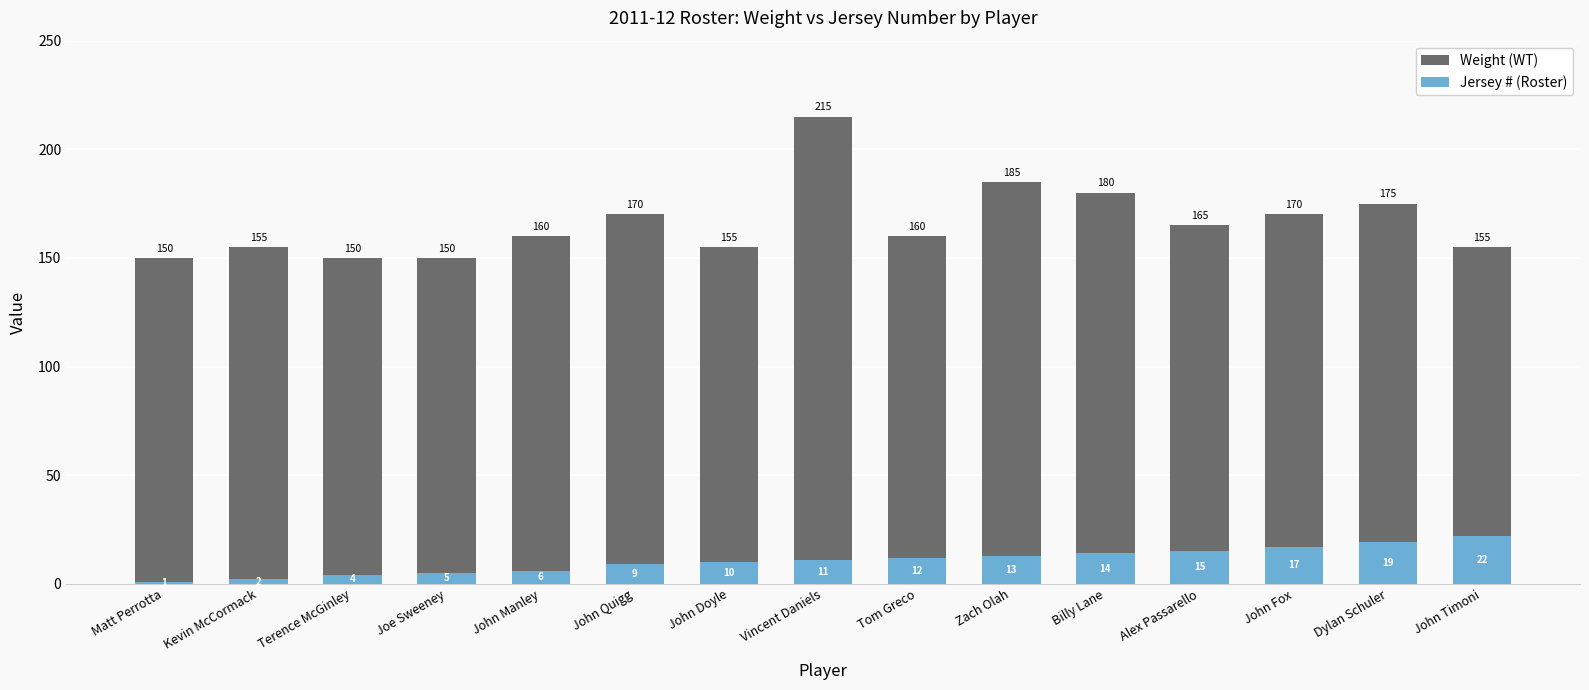

What position from the right is Zach Olah?

6